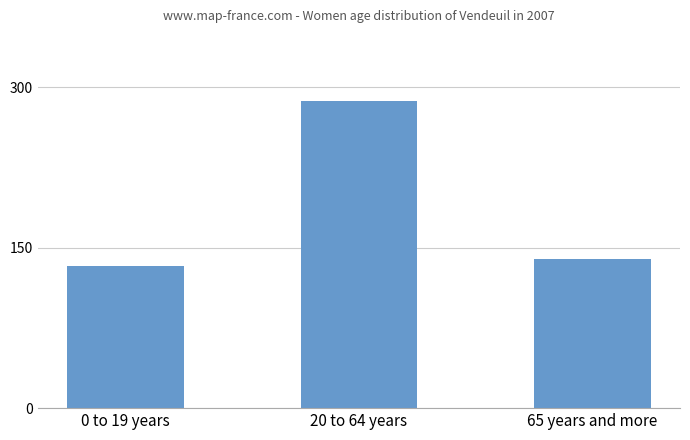

Are the bars horizontal?

No